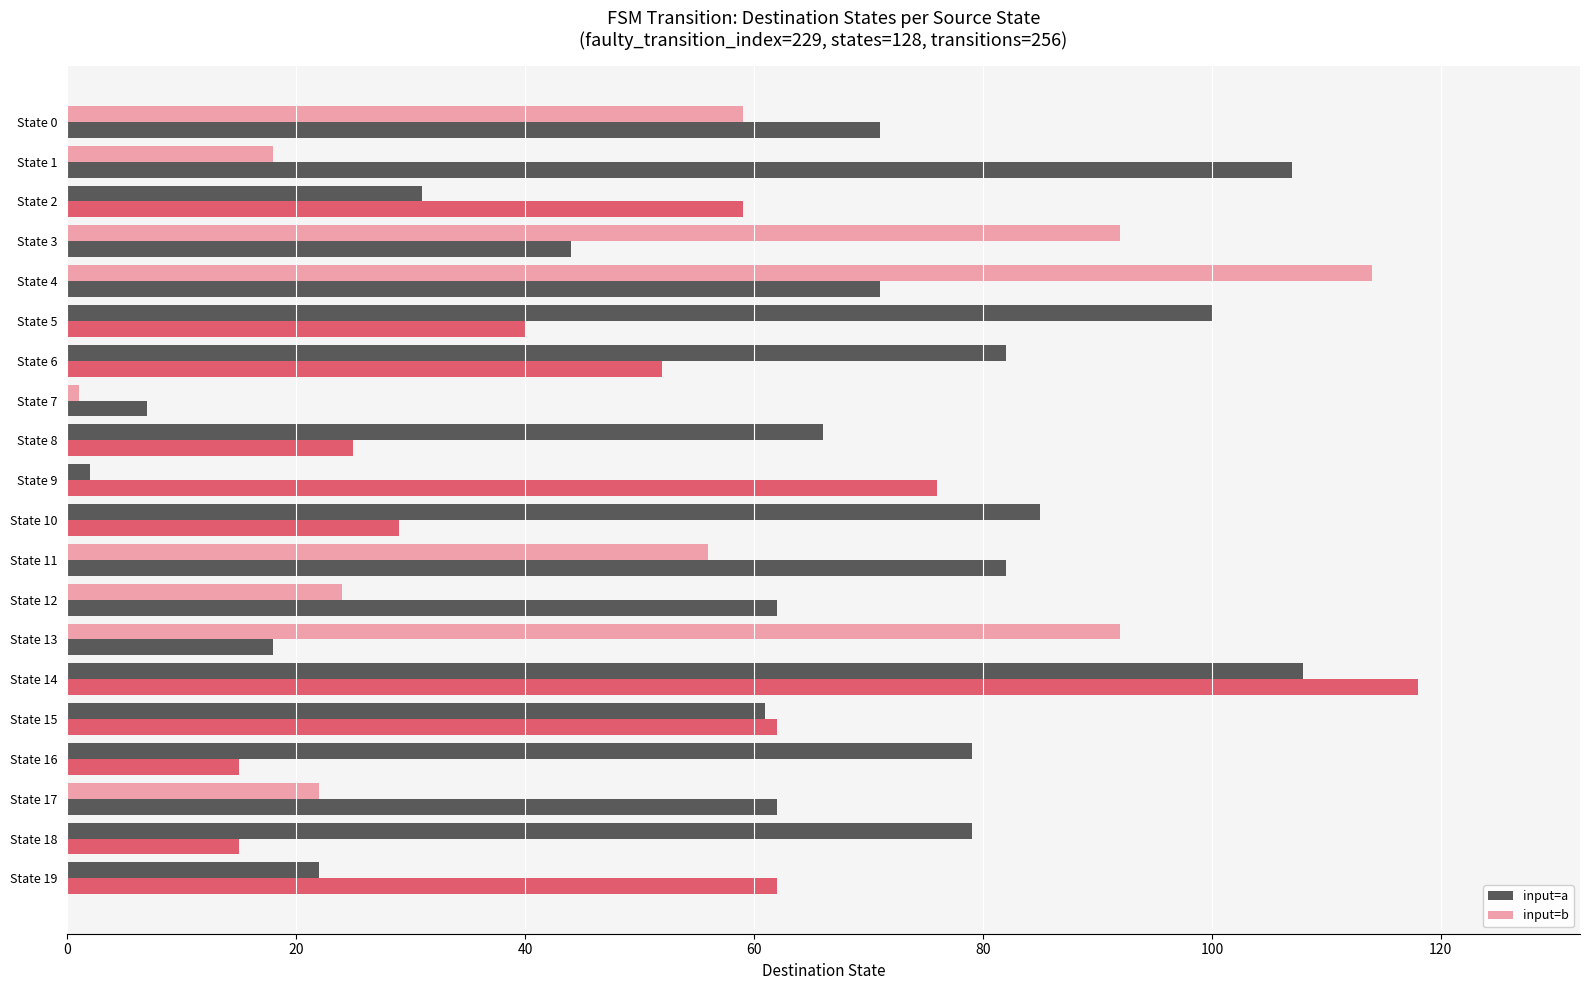

How many distinct data groups are displayed?

2